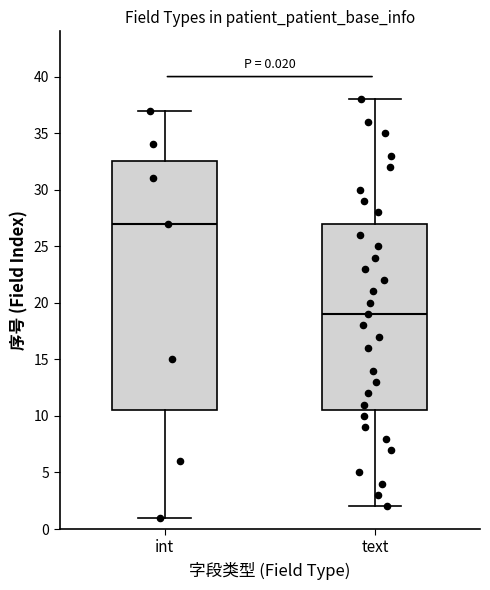

Comparing the boxes themselves (not the whiskers), which one is the tallest?

int